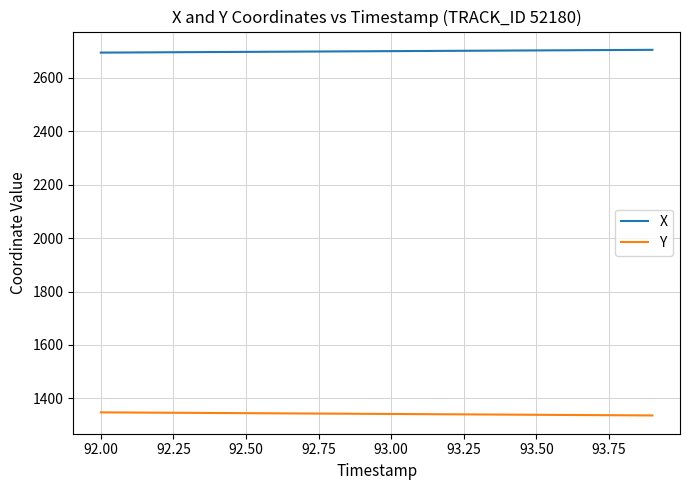

True or false: Y and X intersect in this chart.

False